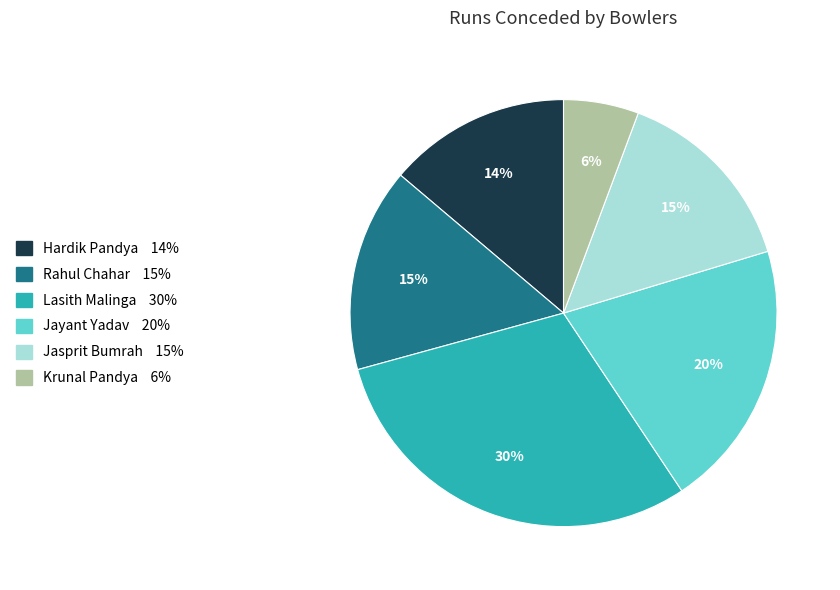

Do Jayant Yadav and Rahul Chahar together represent more than half of the pie?

No